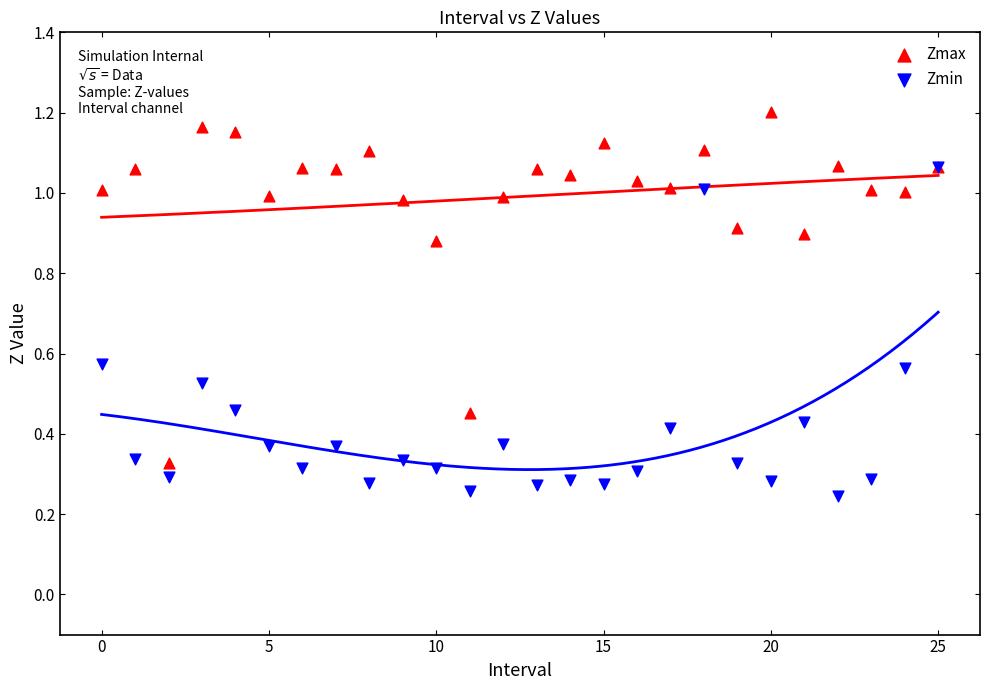

Which series reaches the minimum Y coordinate?

Zmin